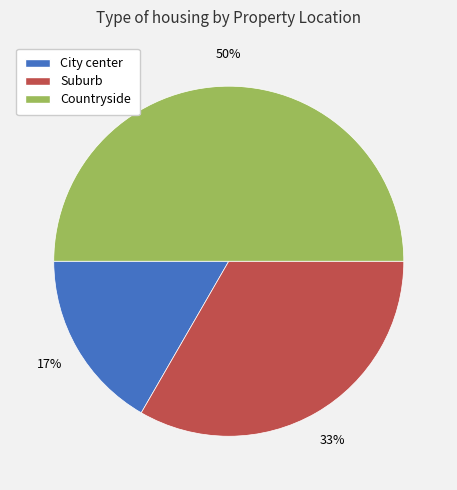

What percentage is the Suburb slice, to the nearest percent?

33%